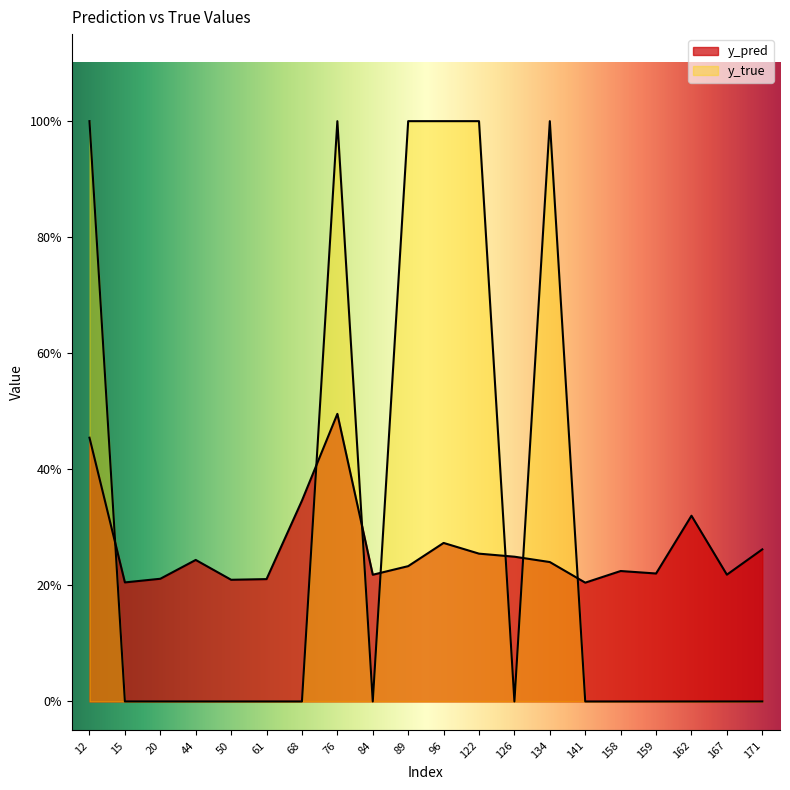

The y_pred series shows 0.2 at 167. True or false?

True